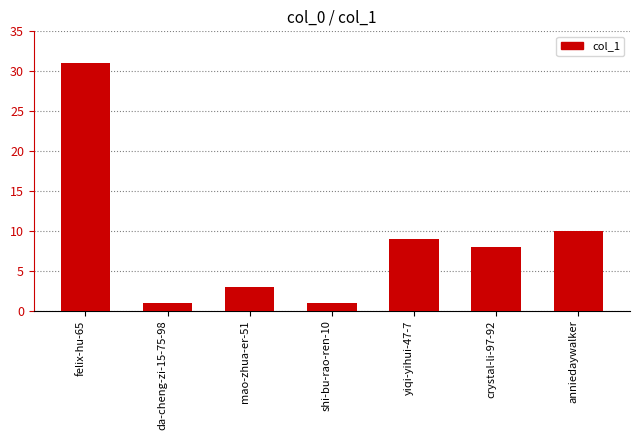

Reading right to left, extract all data points from this chart.

anniedaywalker=10	crystal-li-97-92=8	yiqi-yihui-47-7=9	shi-bu-rao-ren-10=1	mao-zhua-er-51=3	da-cheng-zi-15-75-98=1	felix-hu-65=31